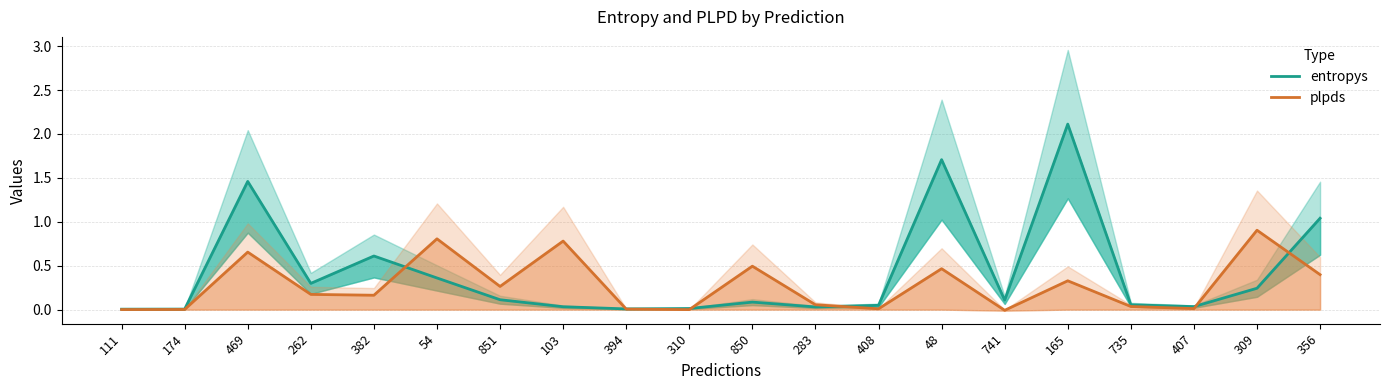

How many interior local valleys does the plpds series have?

6